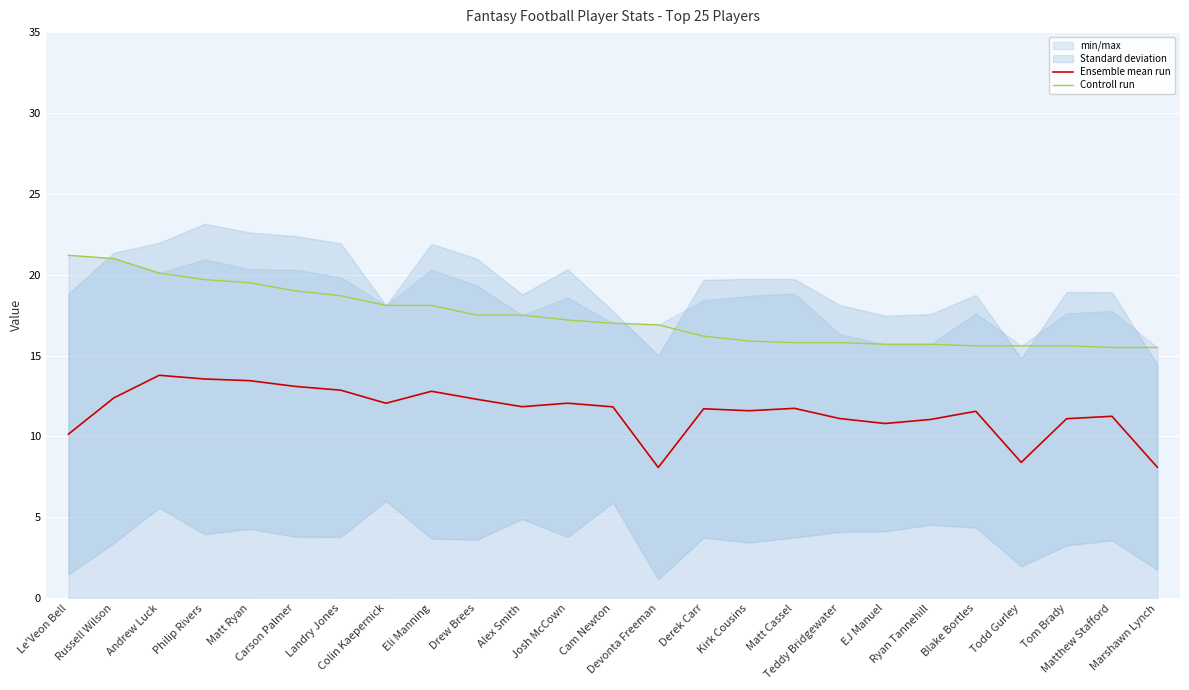

What is the maximum value for Ensemble mean run?

13.8